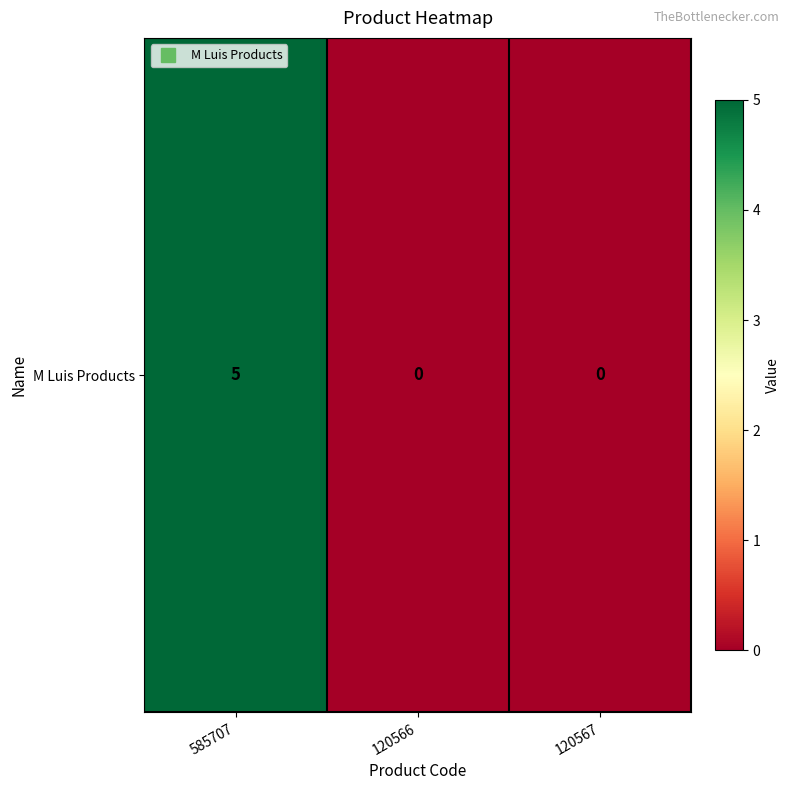

Which label corresponds to the largest value in the chart?

585707